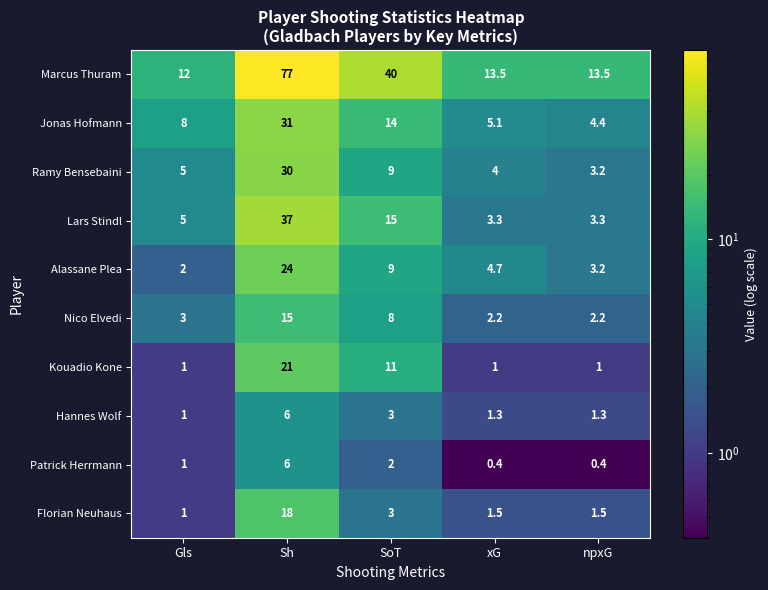

What value does the Florian Neuhaus series have at xG?

1.5